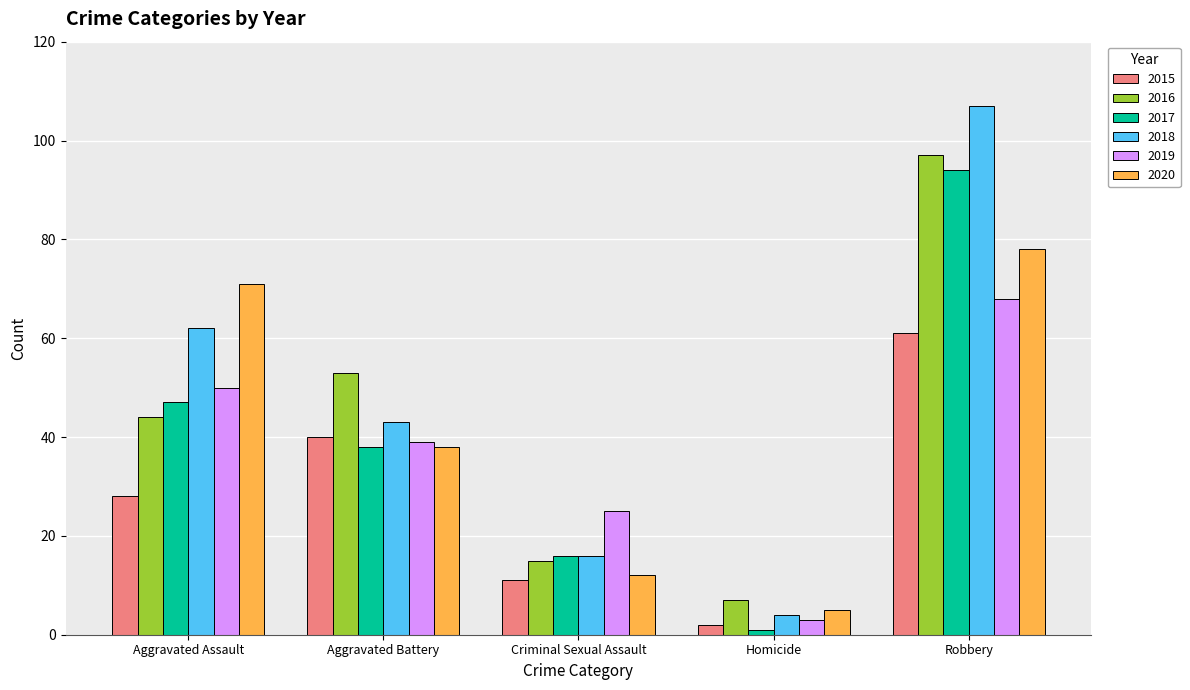

List the series in order of their peak value, lowest first.

2015, 2019, 2020, 2017, 2016, 2018